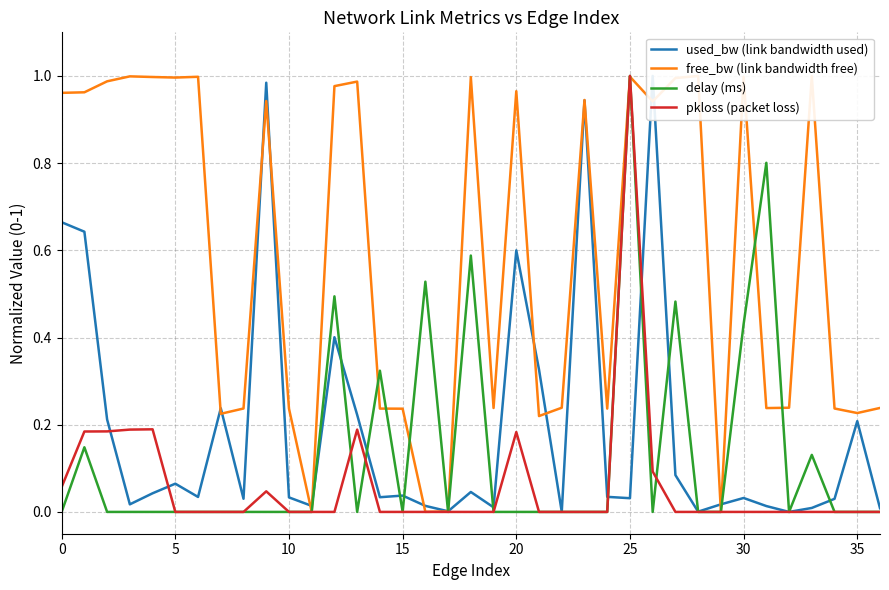

Between 10 and 30, which series saw the biggest shift?

free_bw (link bandwidth free)